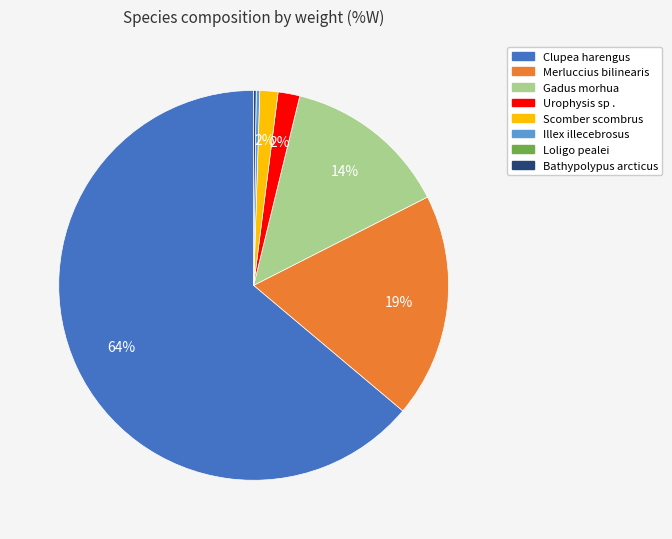

True or false: Gadus morhua accounts for 21% of the total.

False